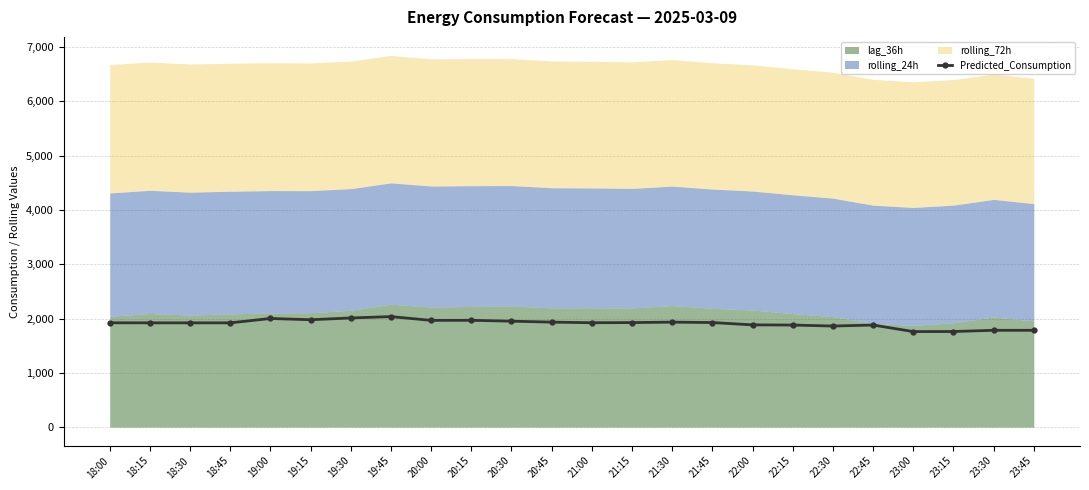

What is the maximum value shown in the chart?

2035.7